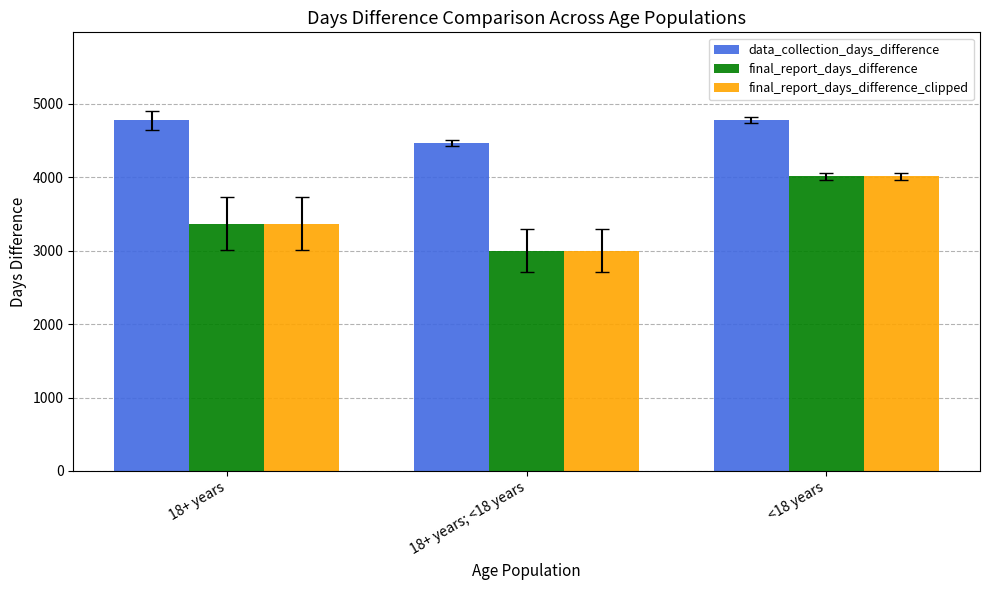

What is the difference between the maximum and minimum values in the final_report_days_difference_clipped series?

1012.3